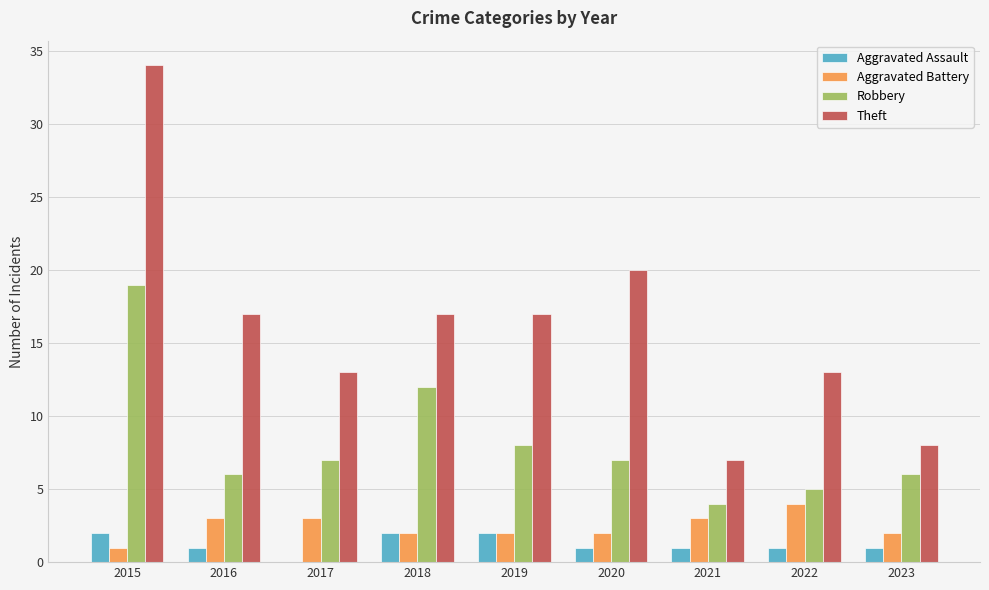

What is the difference between the Robbery values at 2015 and 2016?

13